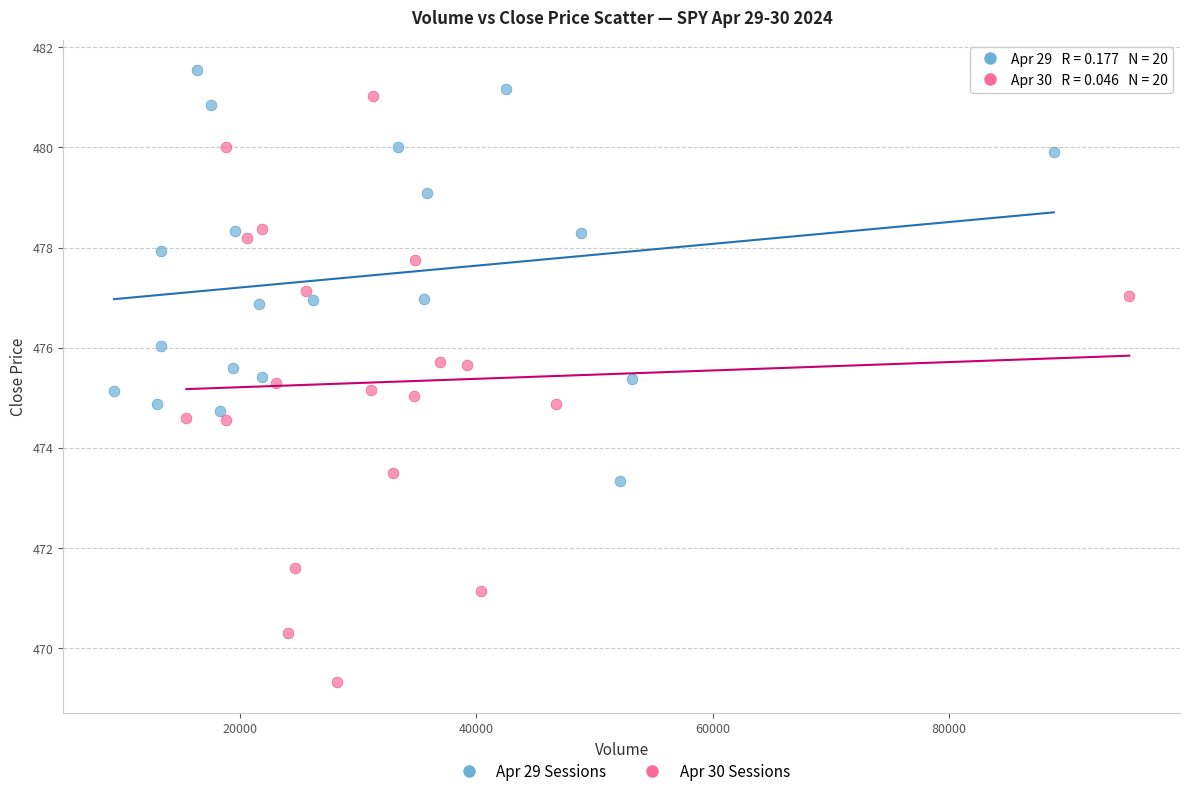

Which series reaches the minimum Y coordinate?

Apr 30 Sessions